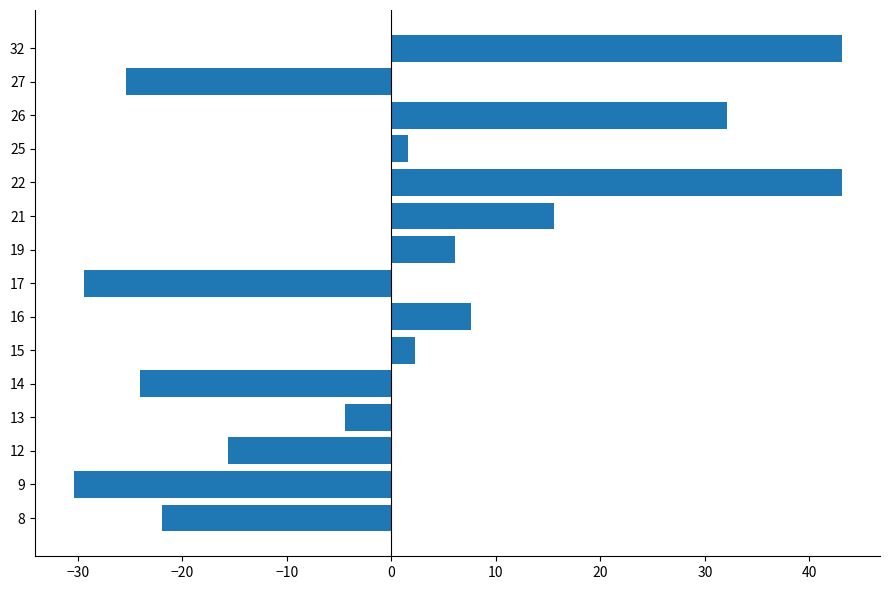

Approximately how many times larger is the value at 21 compared to 22?

0.4